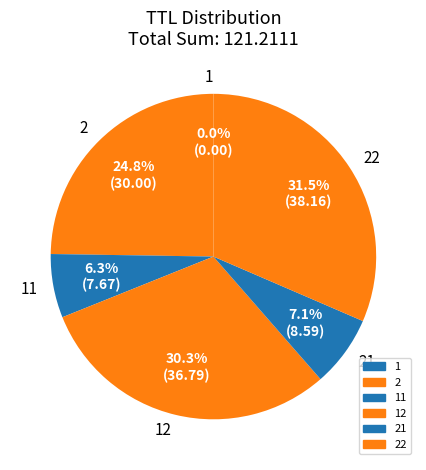

Which slice is the largest?

22